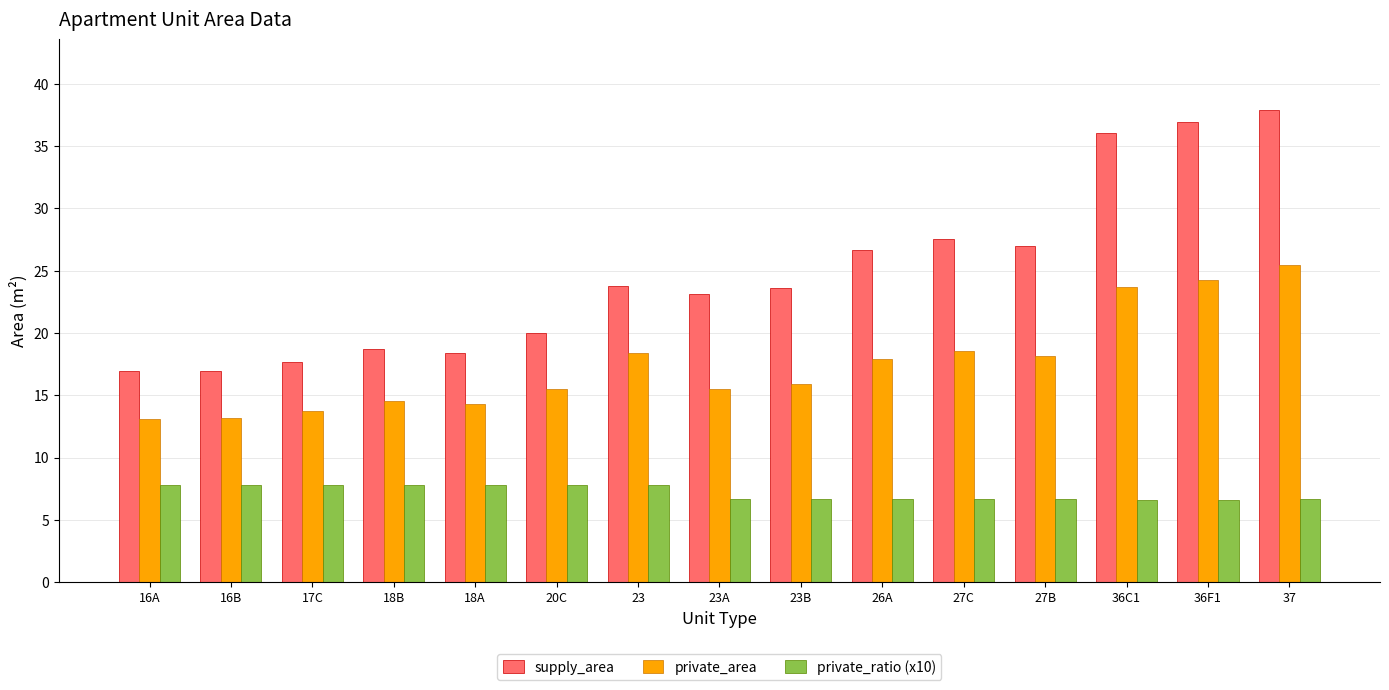

Is the value of private_ratio (x10) at 16B greater than the value of private_area at 27C?

No